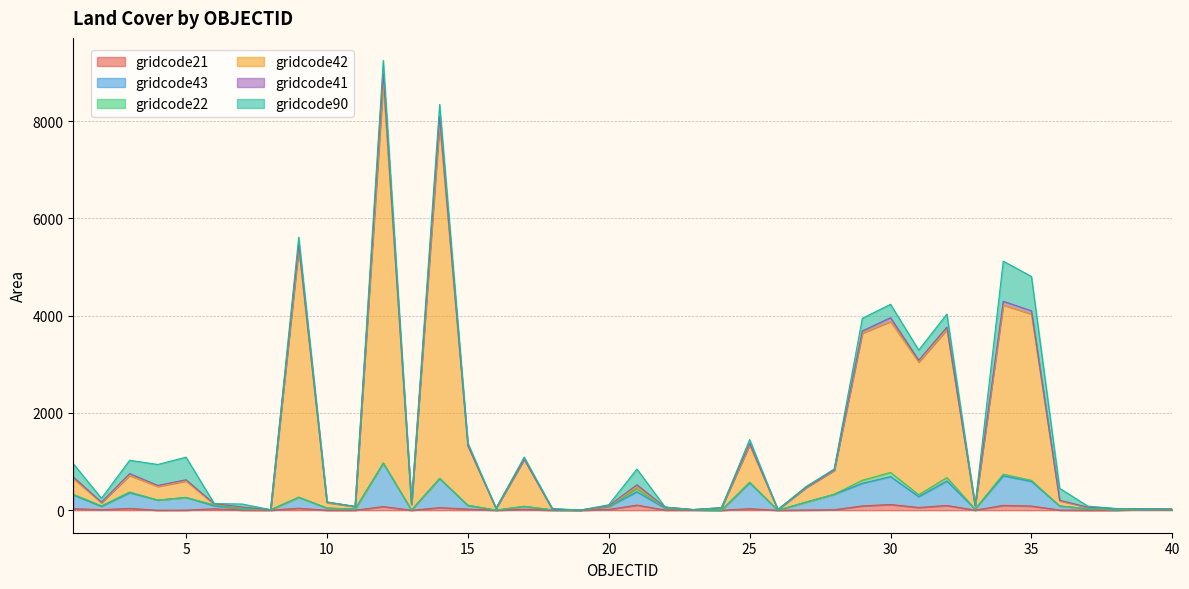

True or false: gridcode43 has a value of 25.7 at 40.

False